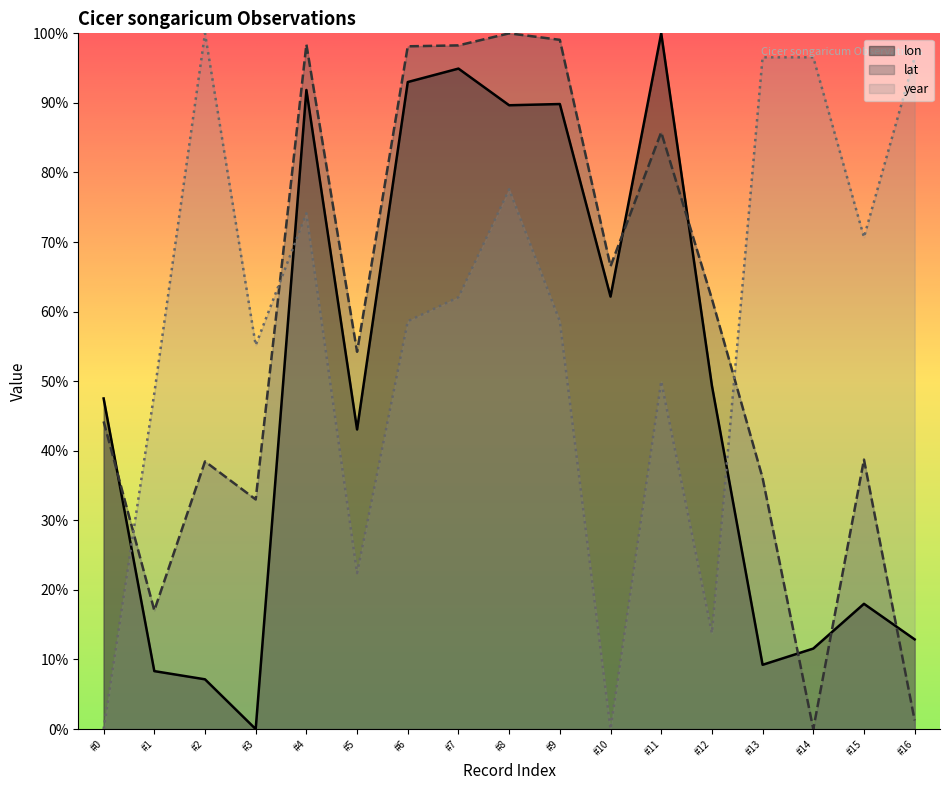

Is it true that year equals 18.5 at #3?

False